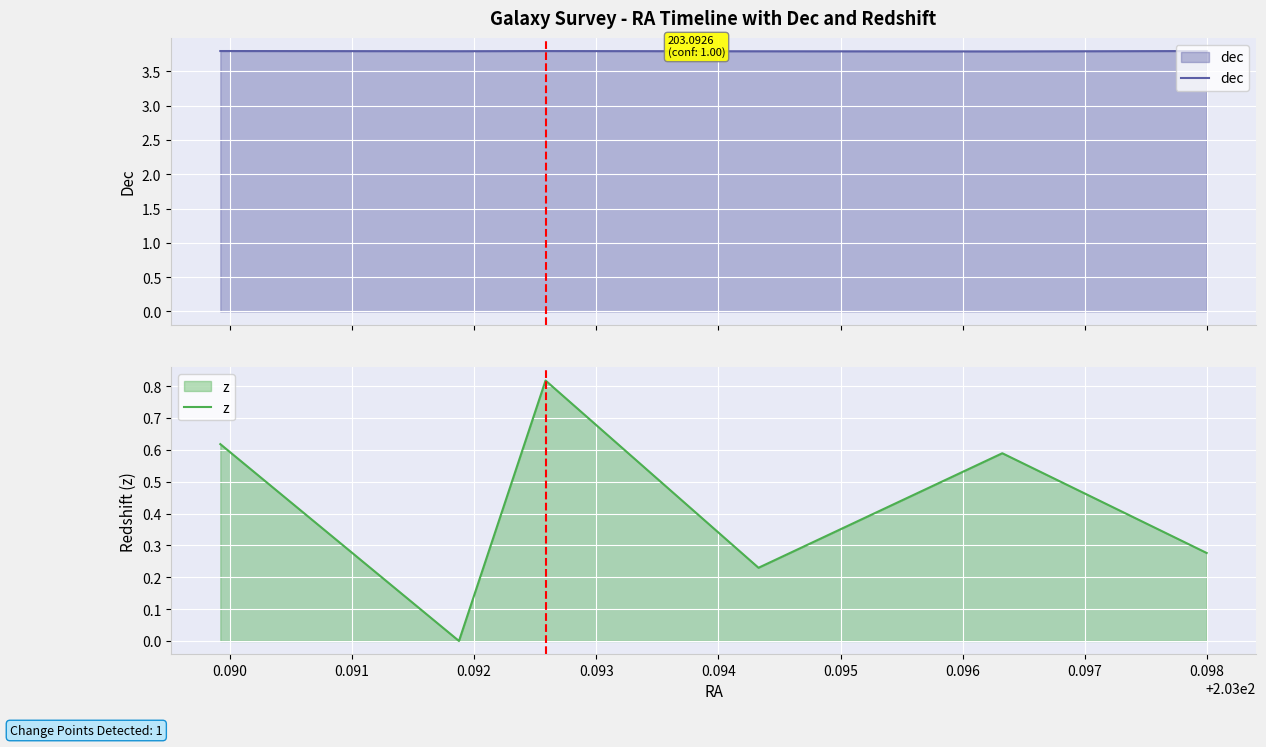

Where is the first local maximum for dec?

0.092